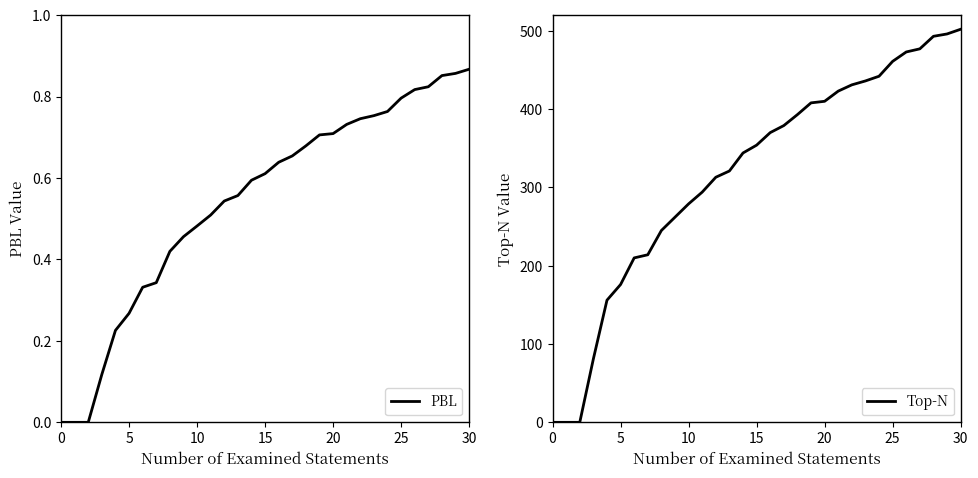

Does the chart have visible grid lines?

No